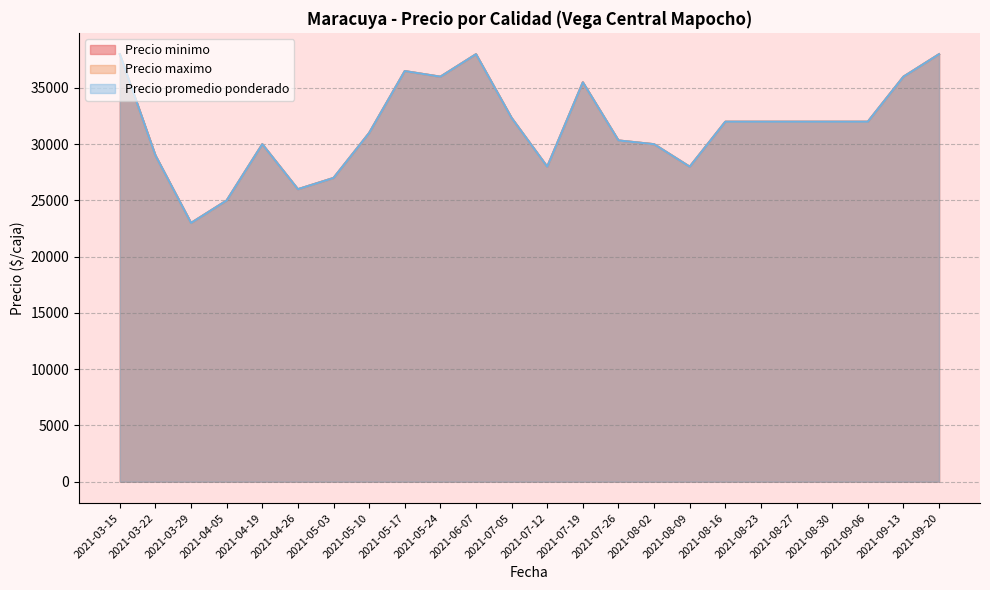

Which series has the largest total across all categories?

Precio minimo